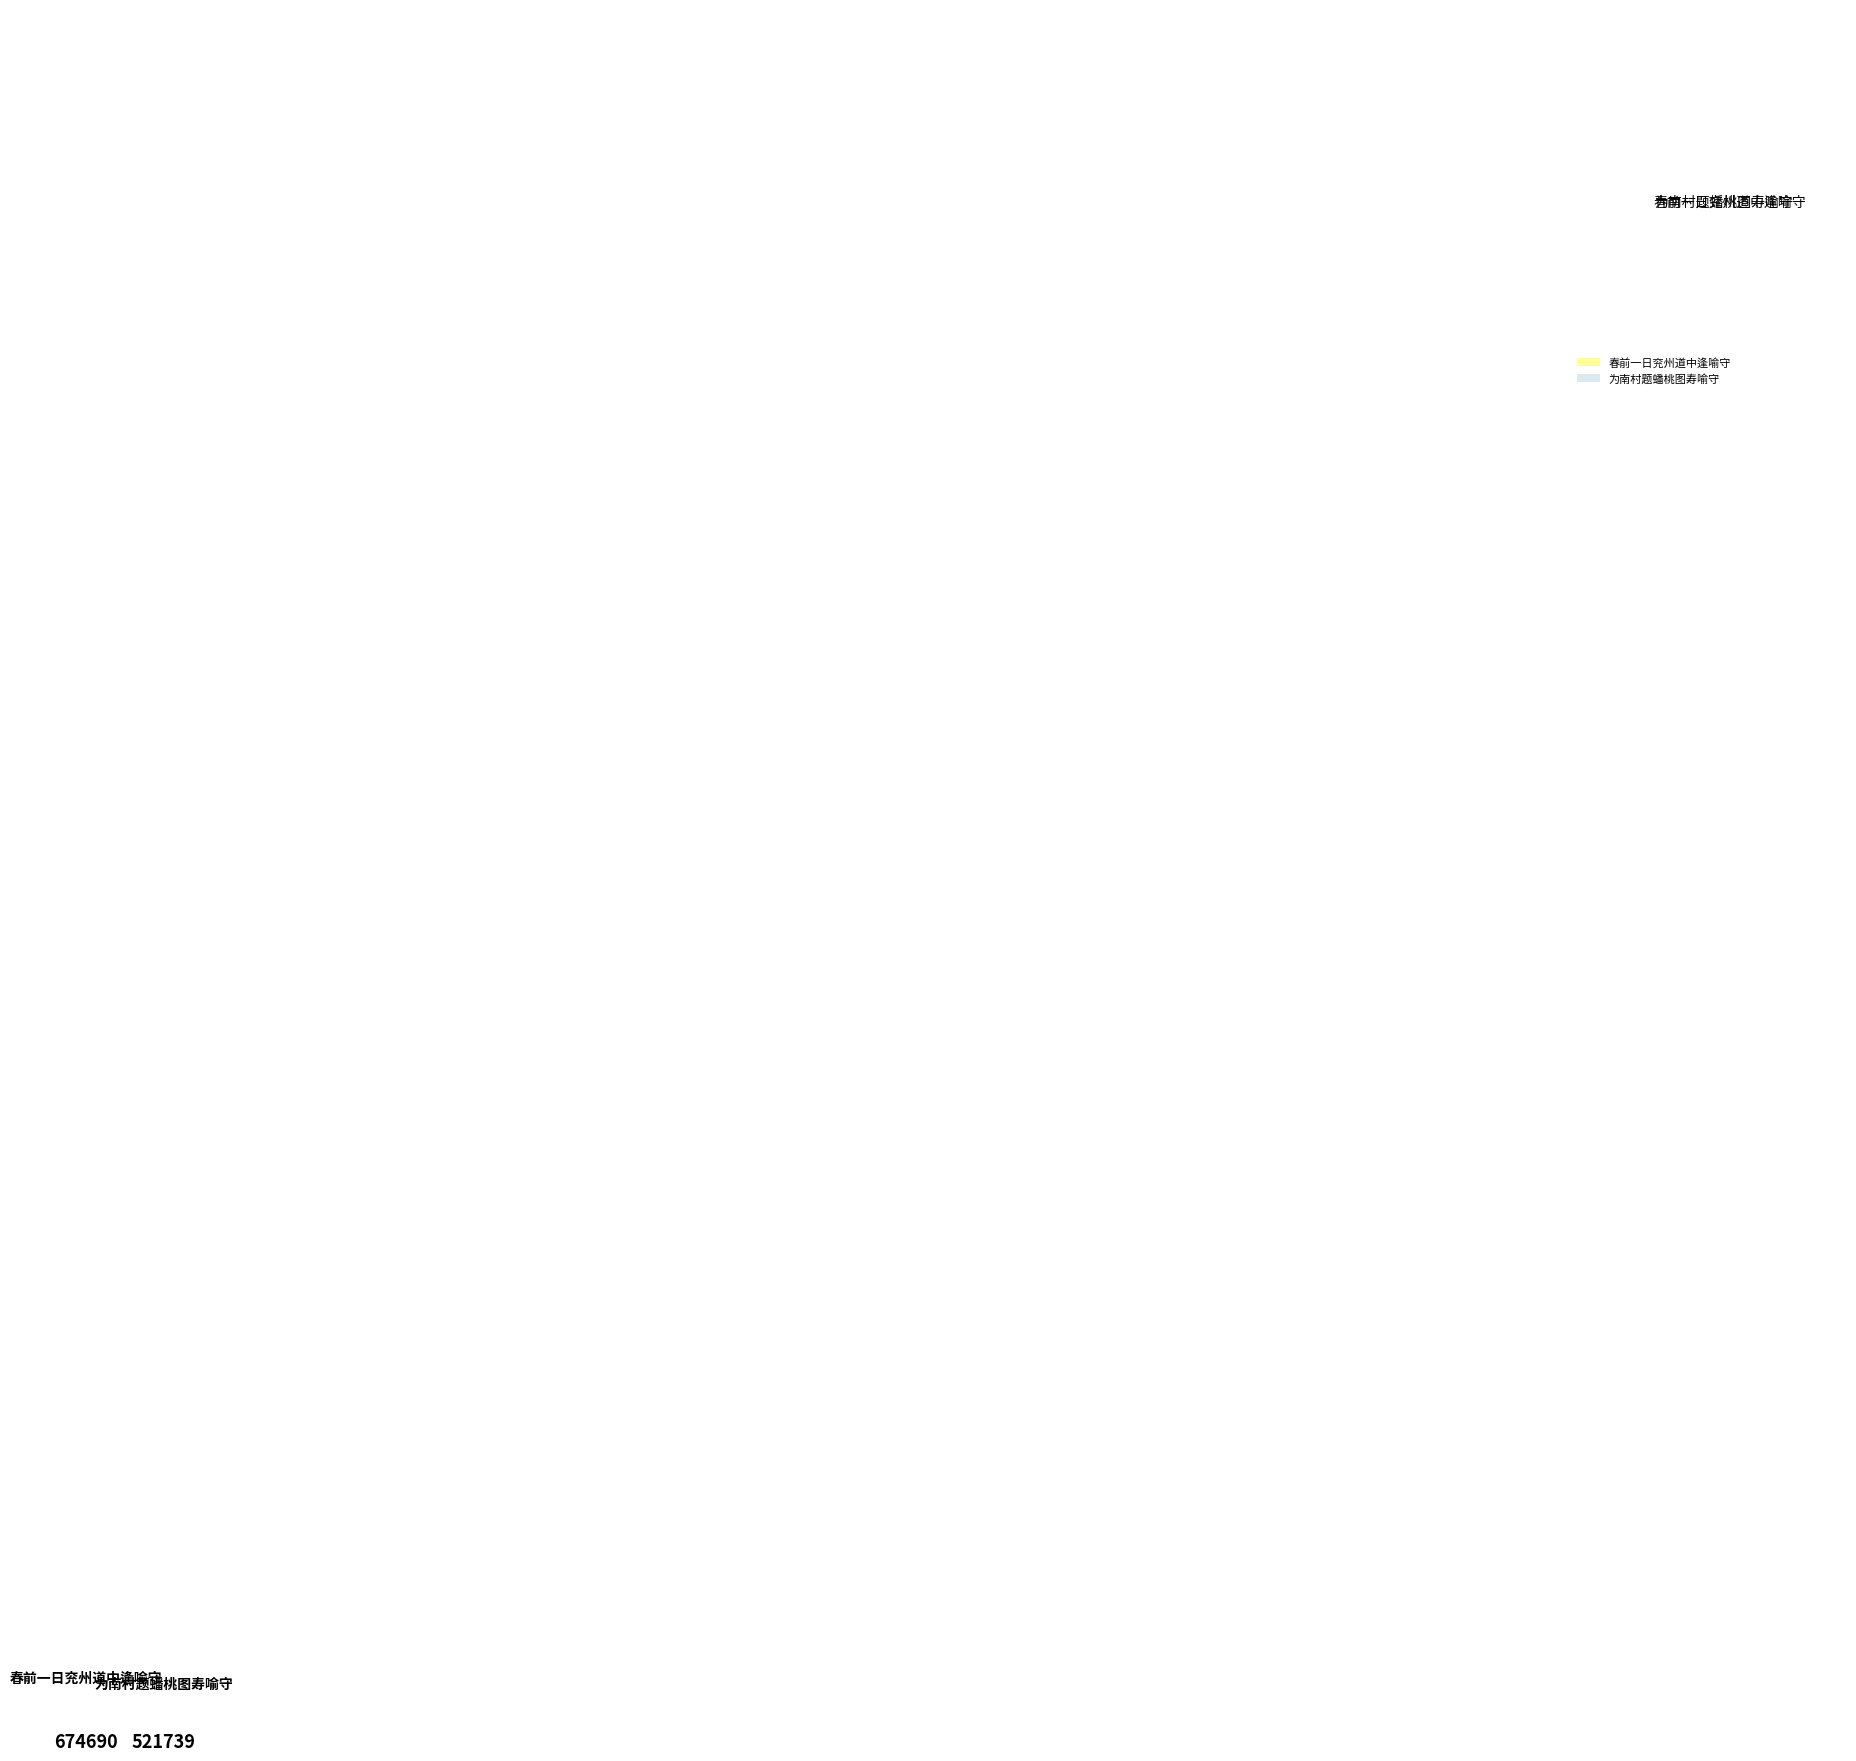

How many segments does this pie chart have?

2